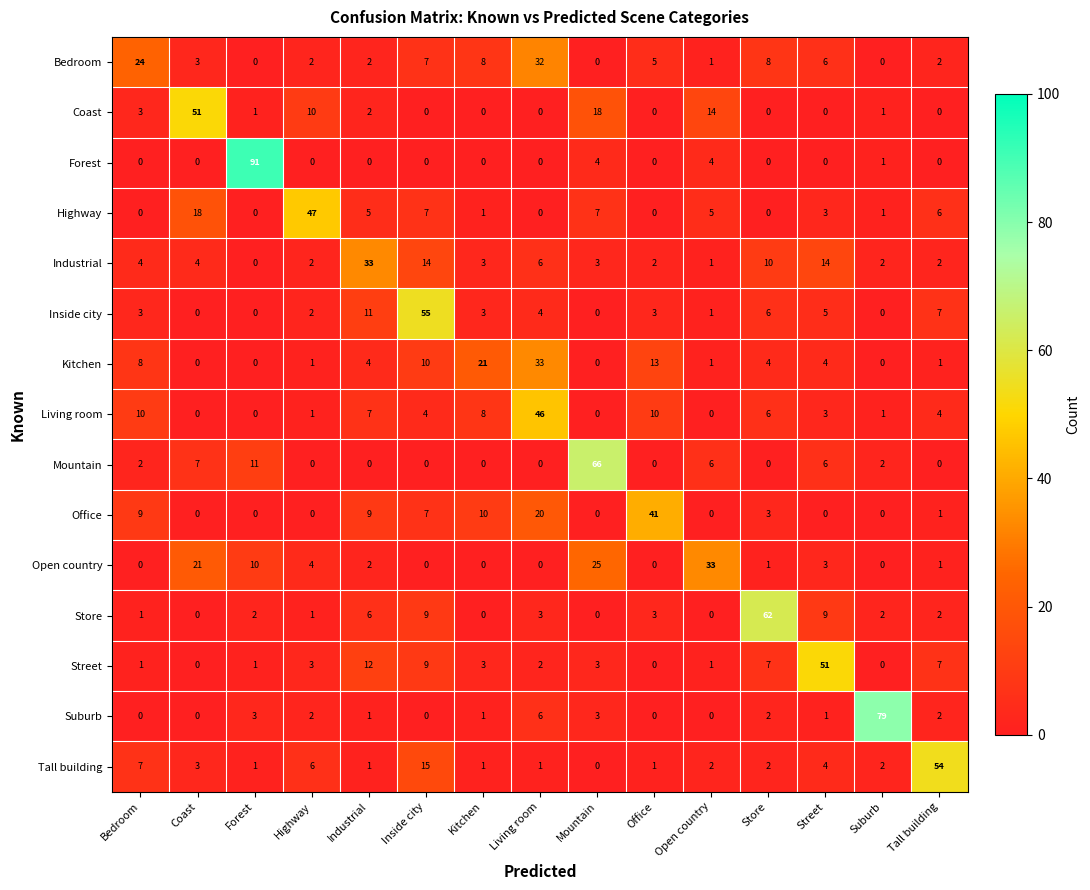

True or false: Highway has a value of 5 at Open country.

True